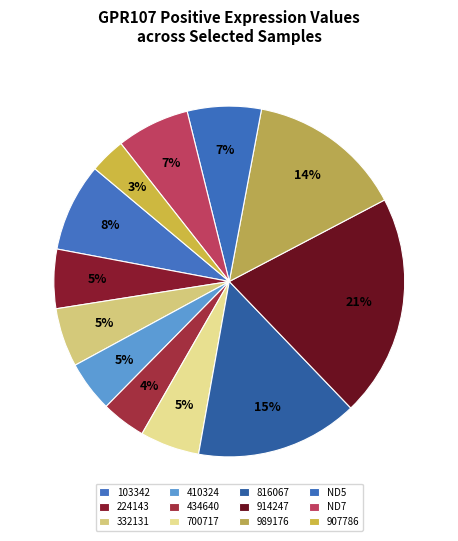

Count the number of slices in the pie.

12